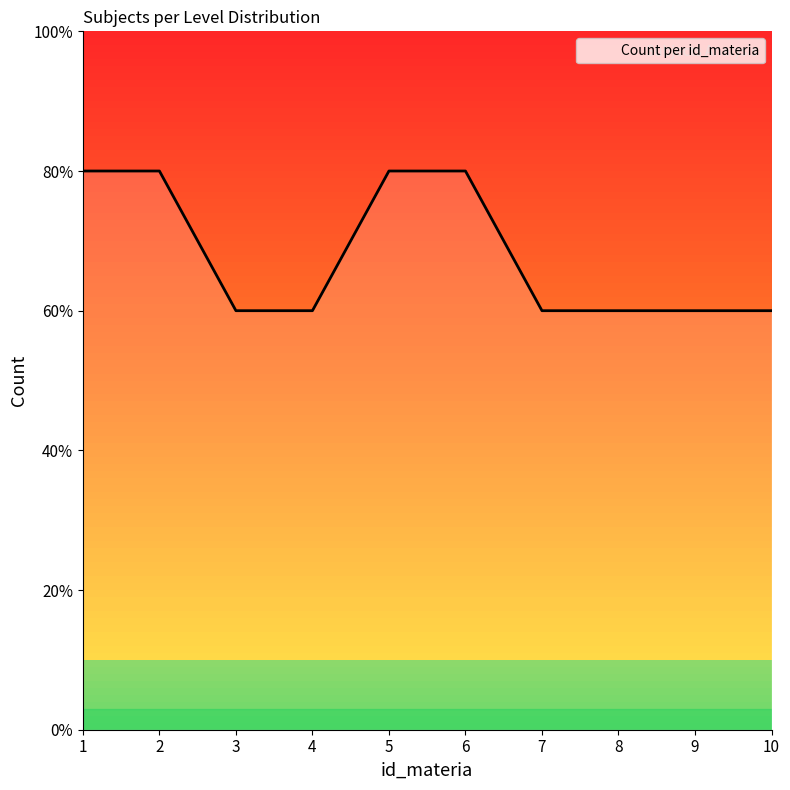

Is this an area chart (filled region under the line)?

No